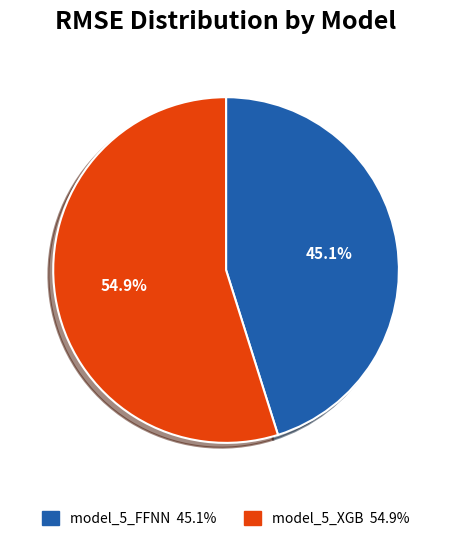

Rank the categories by value from highest to lowest.

model_5_XGB, model_5_FFNN